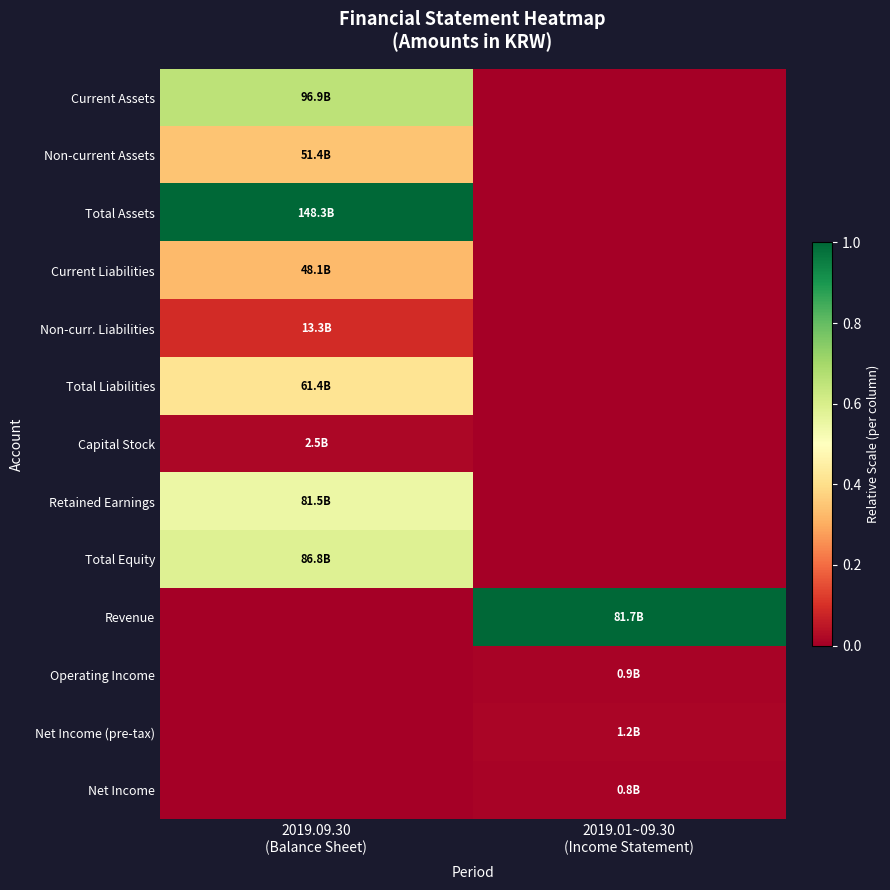

At which category is the sum across all series the highest?

2019.09.30
(Balance Sheet)